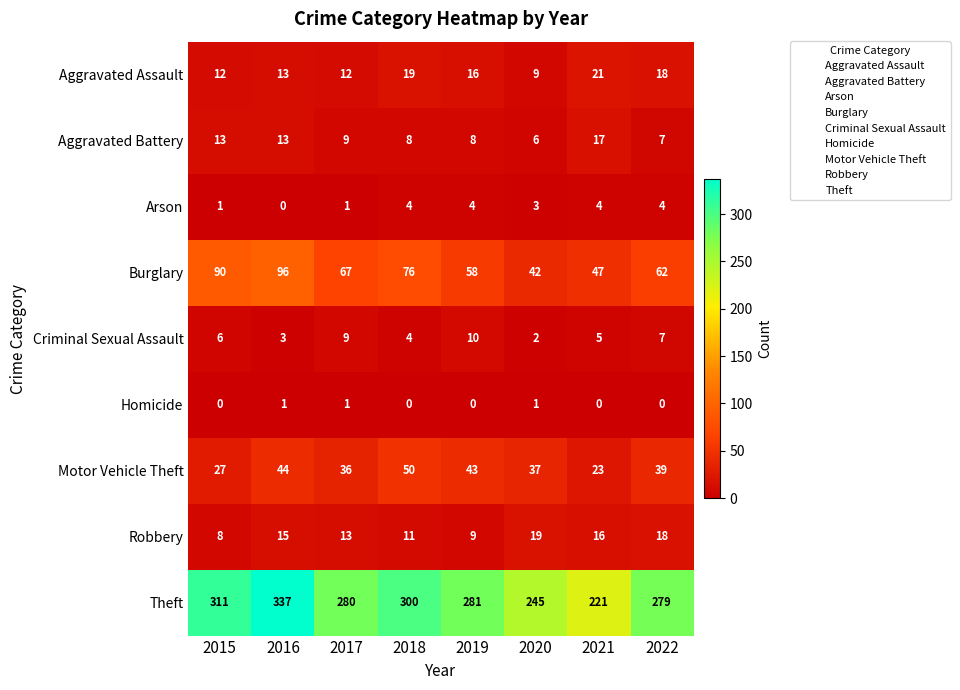

What is the maximum value for Robbery?

19